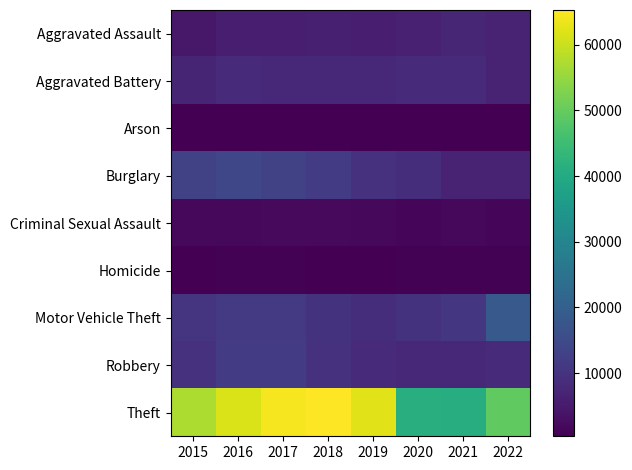

What is the total value across all series at 2021?

84530